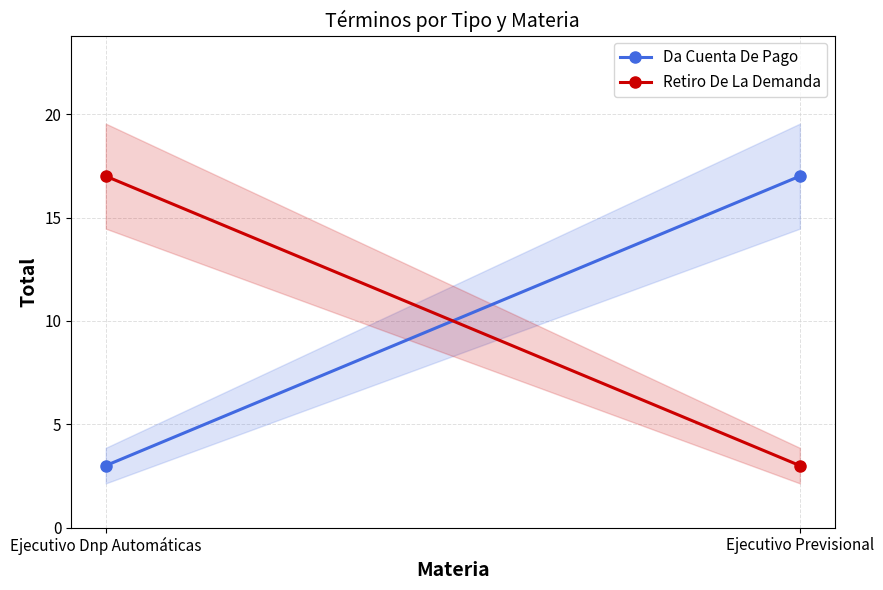

What is the total value across all series at Ejecutivo Previsional?

20